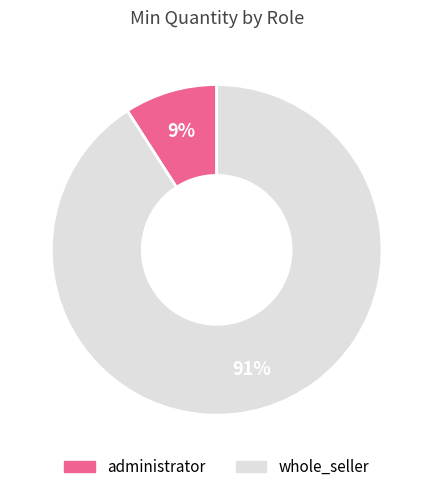

How many slices are in this pie chart?

2